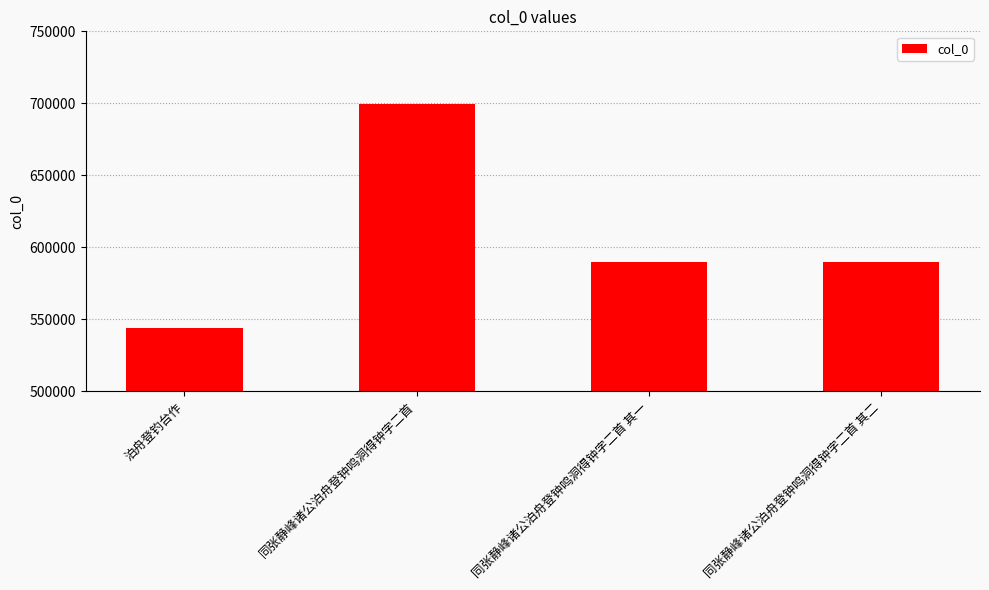

Between 泊舟登钓台作 and 同张静峰诸公泊舟登钟鸣洞得钟字二首 其一, which is larger?

同张静峰诸公泊舟登钟鸣洞得钟字二首 其一